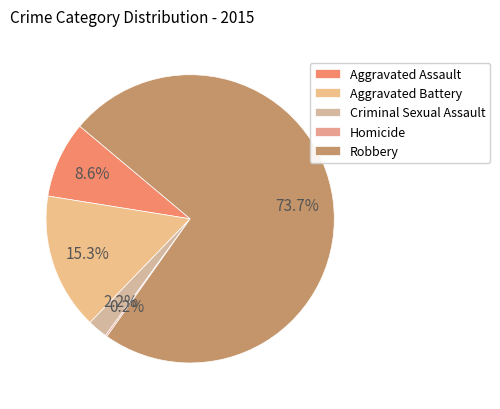

Rank the categories by value from highest to lowest.

Robbery, Aggravated Battery, Aggravated Assault, Criminal Sexual Assault, Homicide